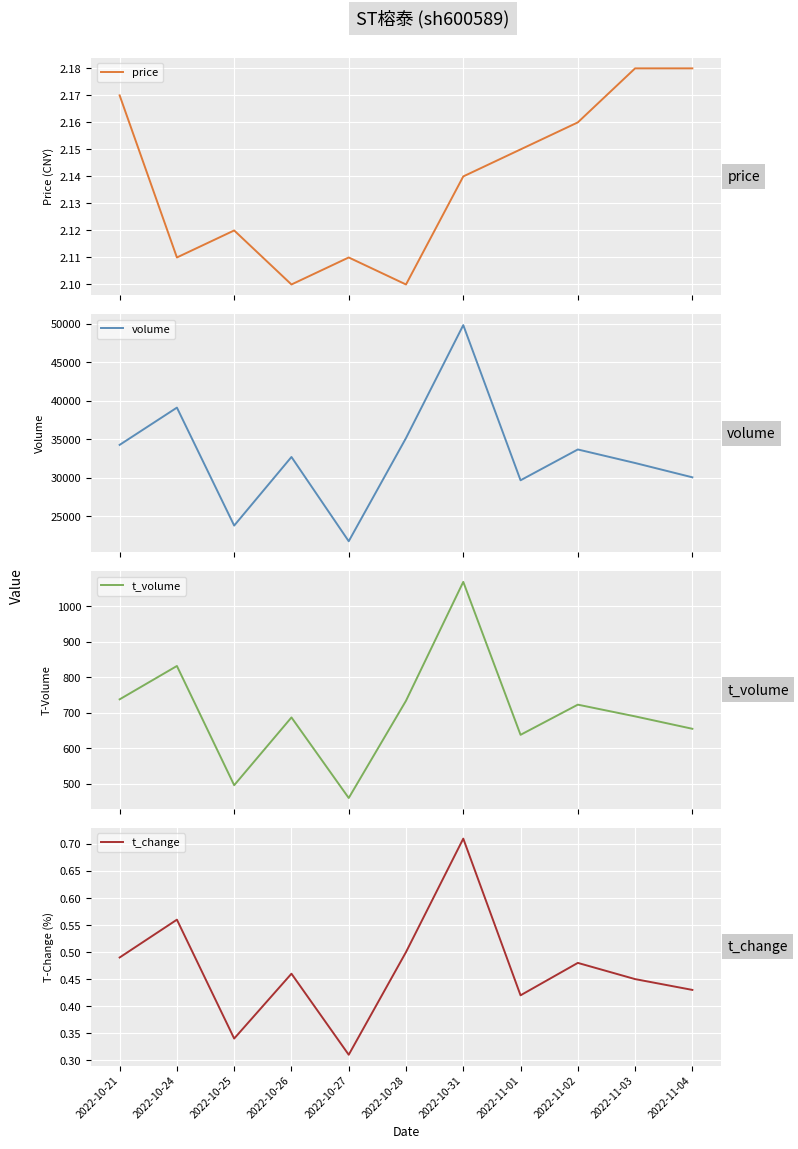

Is the value of t_volume at 2022-10-31 greater than the value of price at 2022-10-27?

Yes